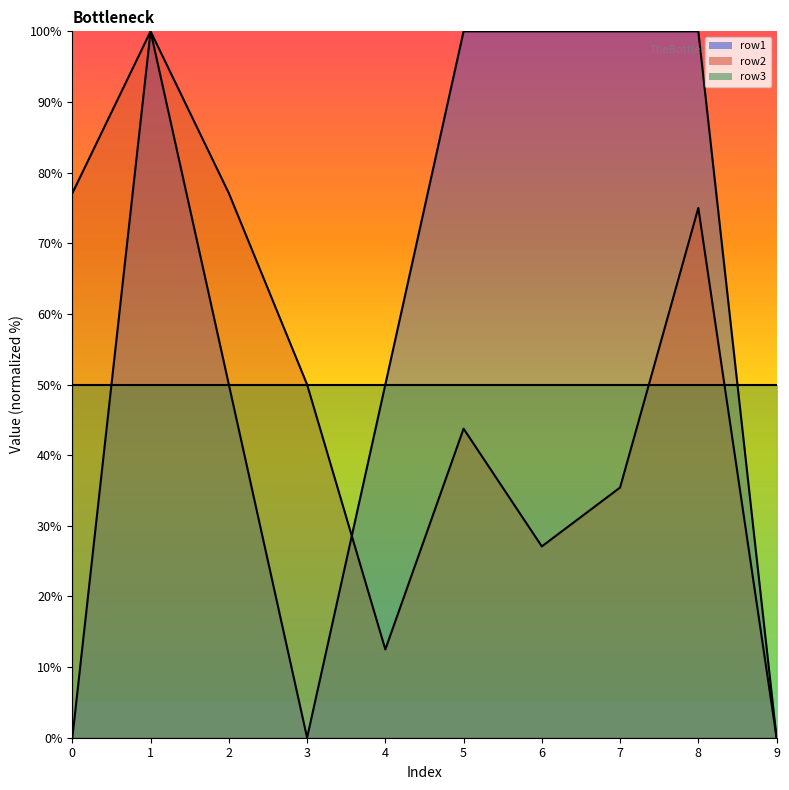

Between 0 and 2, which is larger?

2